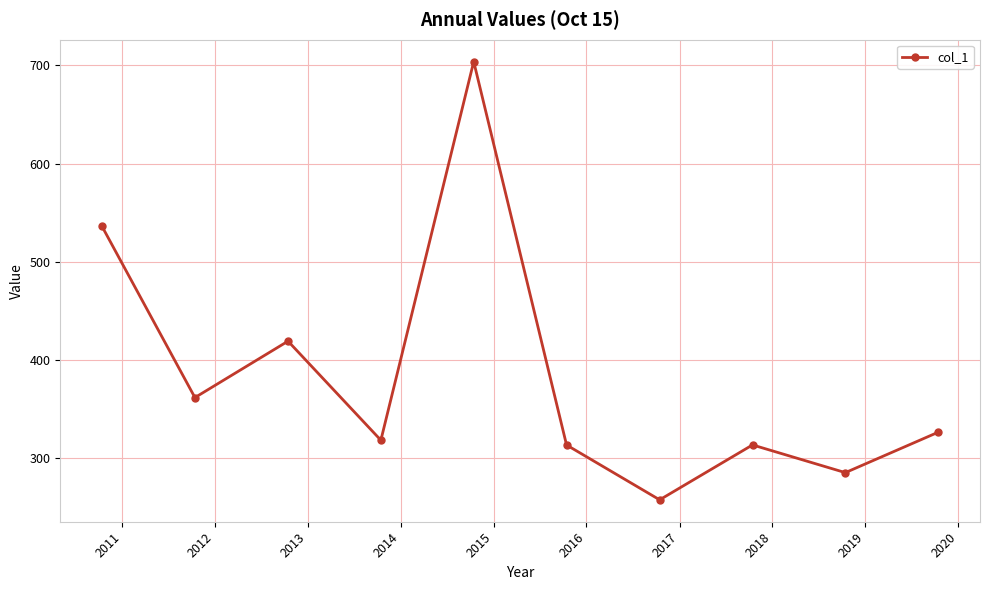

How many interior local peaks (higher than both neighbors) does the data have?

3